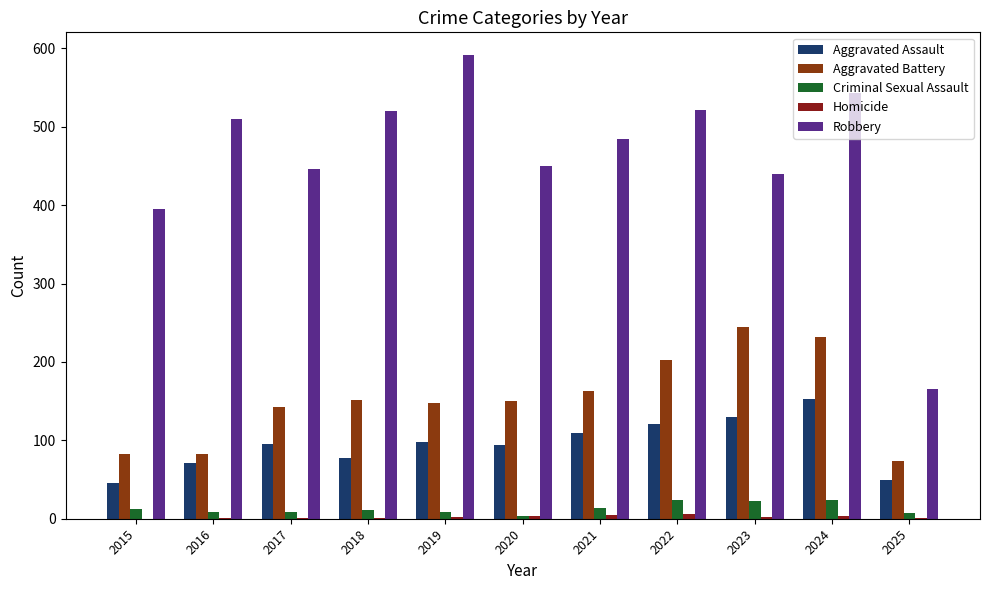

What is the total value across all series at 2023?

838